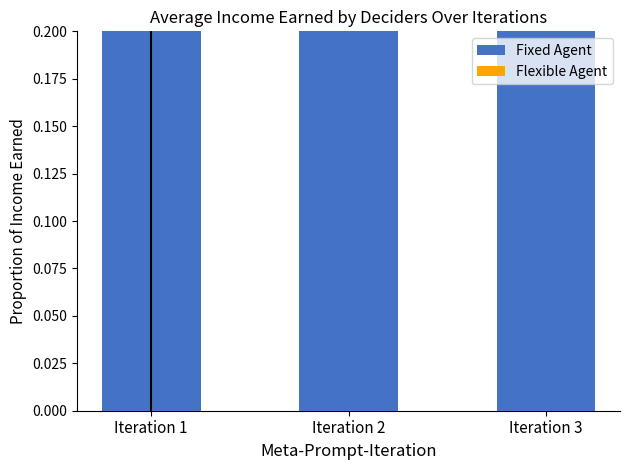

How many series are shown in this chart?

2